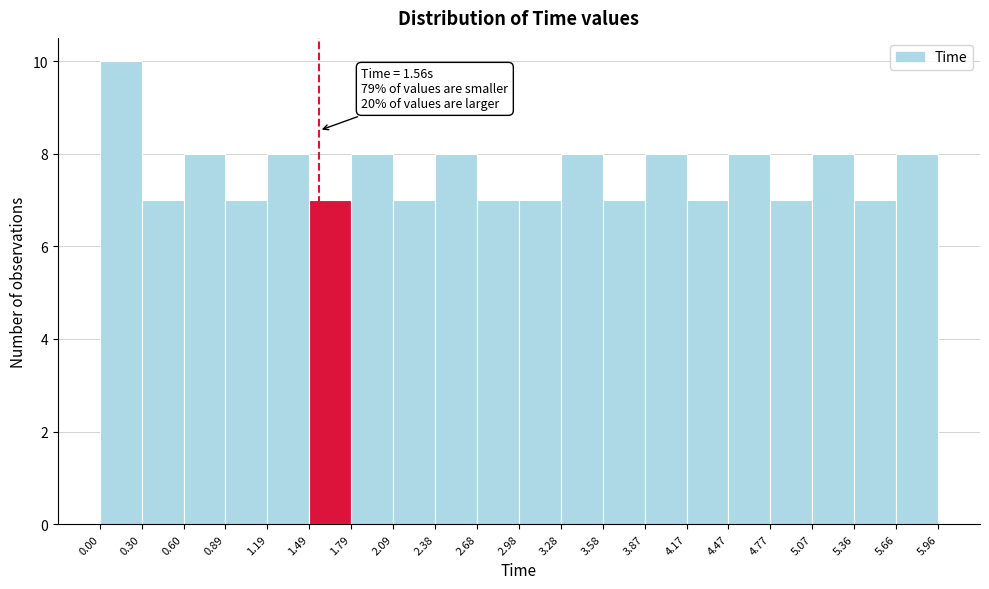

Over which range of the x-axis is the bar tallest?

0.00 to 0.30